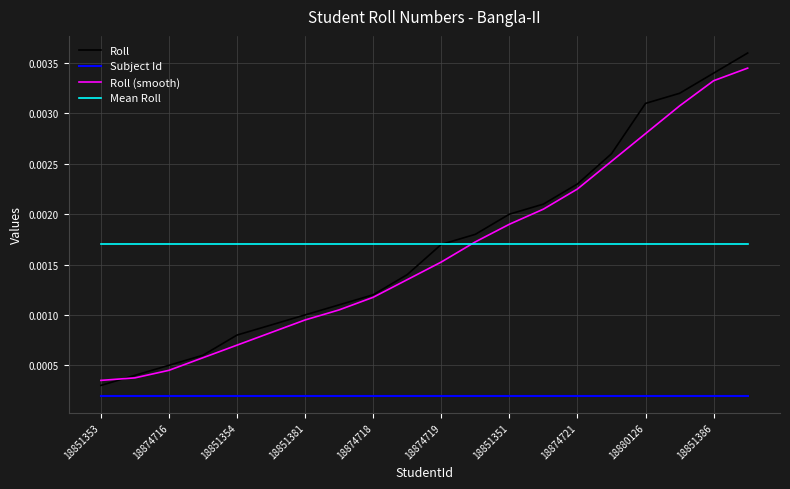

True or false: Roll (smooth) and Subject Id intersect in this chart.

False